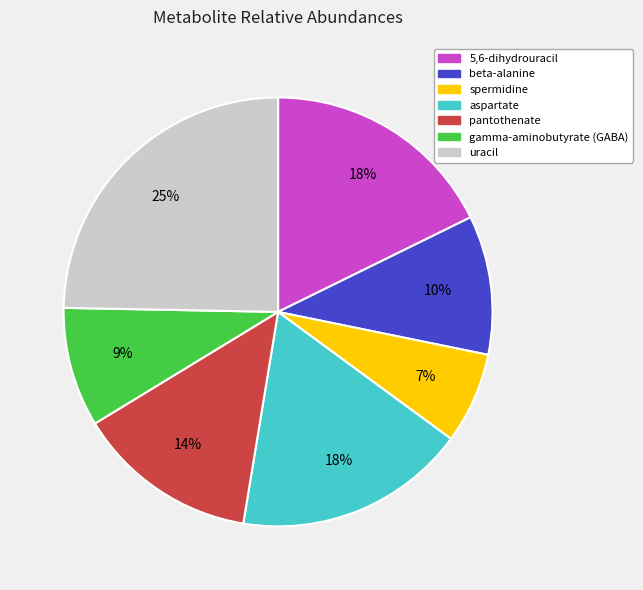

Is gamma-aminobutyrate (GABA) the majority of the pie?

No